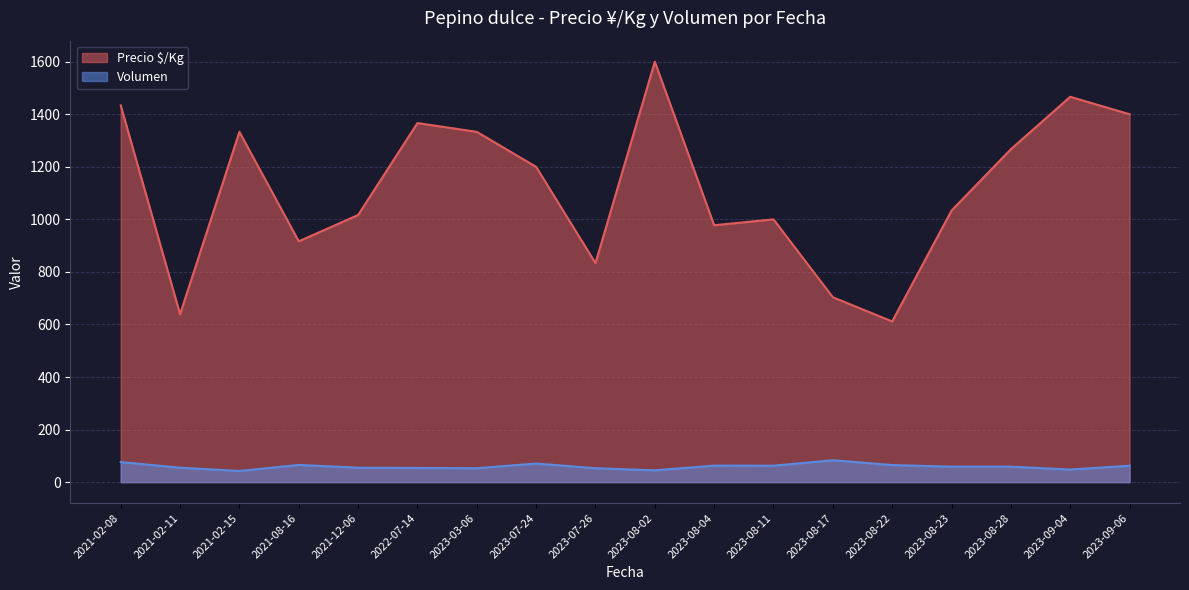

Which series has the largest total across all categories?

Precio $/Kg